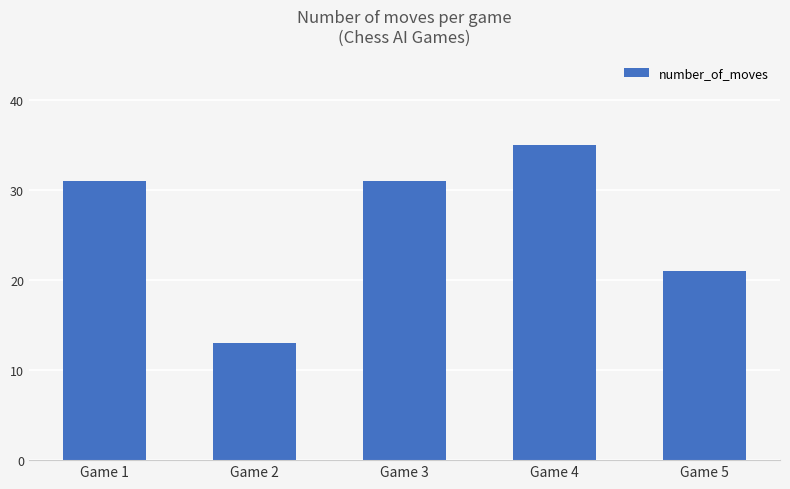

Reading right to left, extract all data points from this chart.

21	35	31	13	31